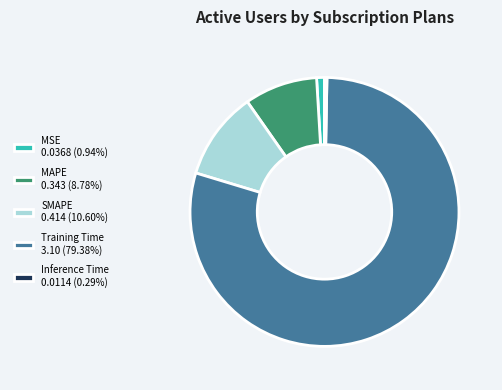

Rank the categories by value from lowest to highest.

Inference Time, MSE, MAPE, SMAPE, Training Time